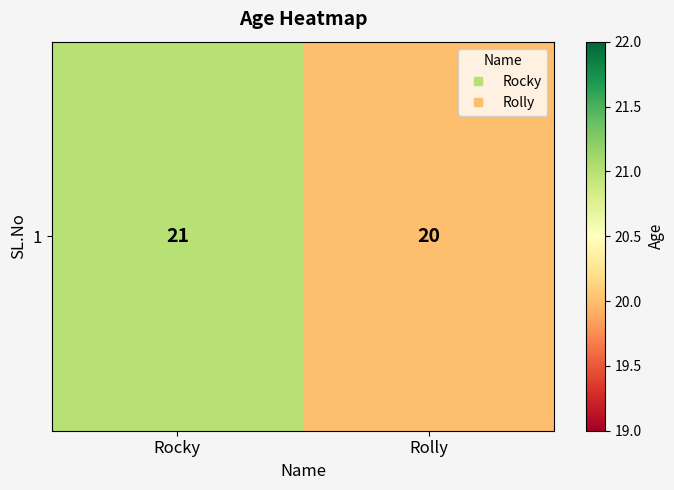

Reading right to left, list all the values displayed in this chart.

20	21